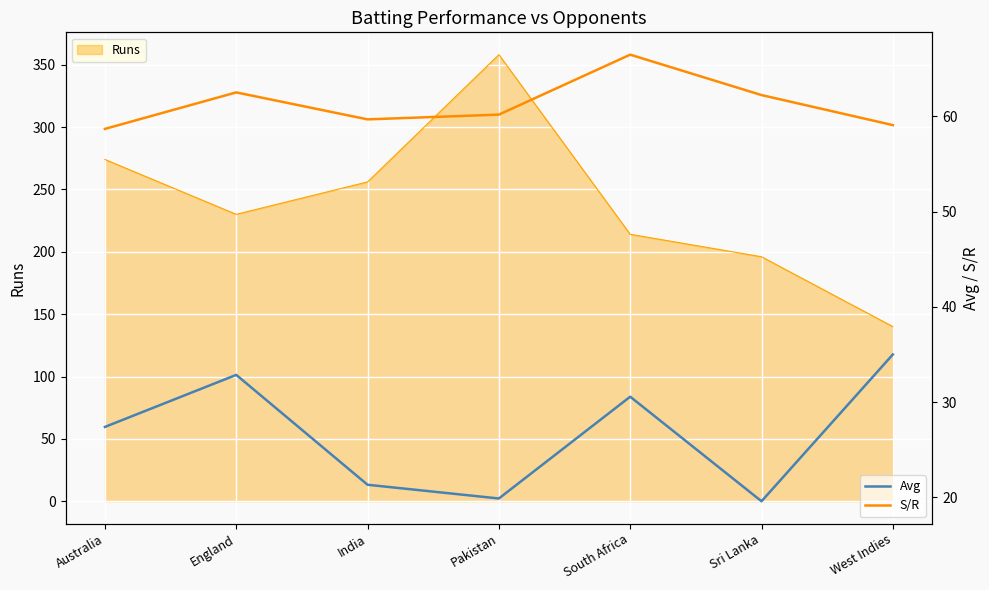

What is the difference between the second highest and minimum values in the S/R series?

3.8